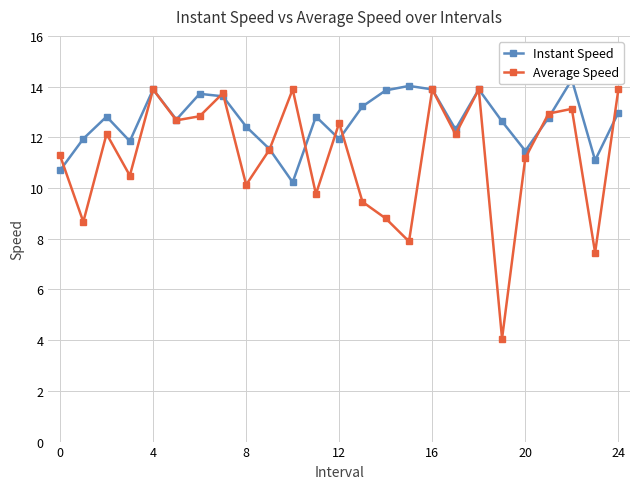

What is the greatest value displayed?

14.3